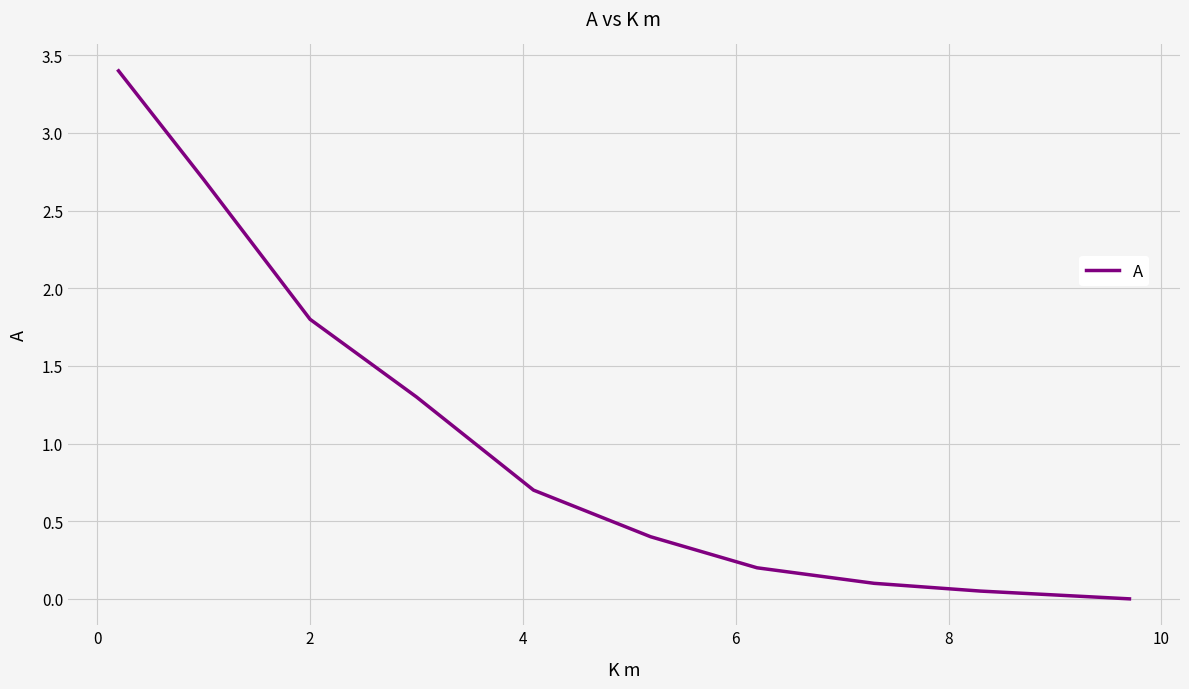

True or false: the data has more than 2 interior local peaks.

False